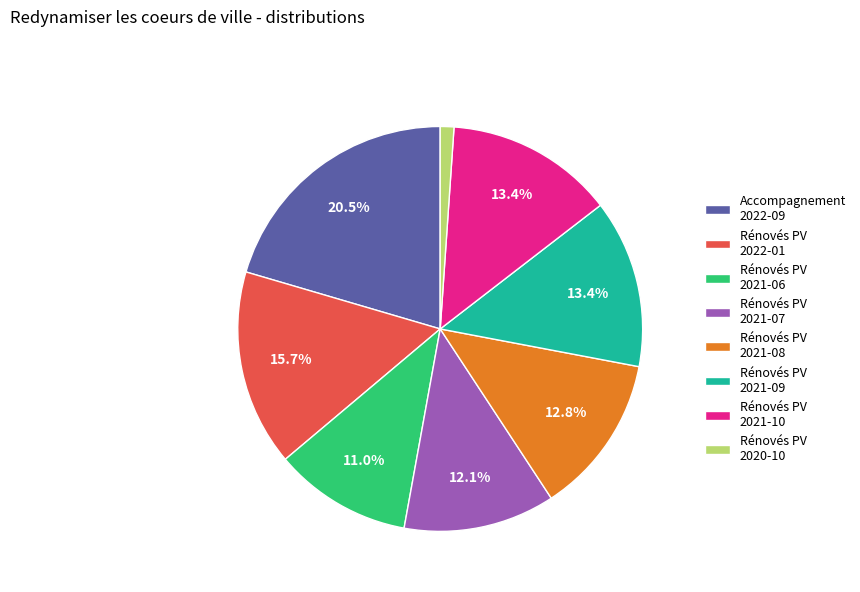

Count the number of slices in the pie.

8